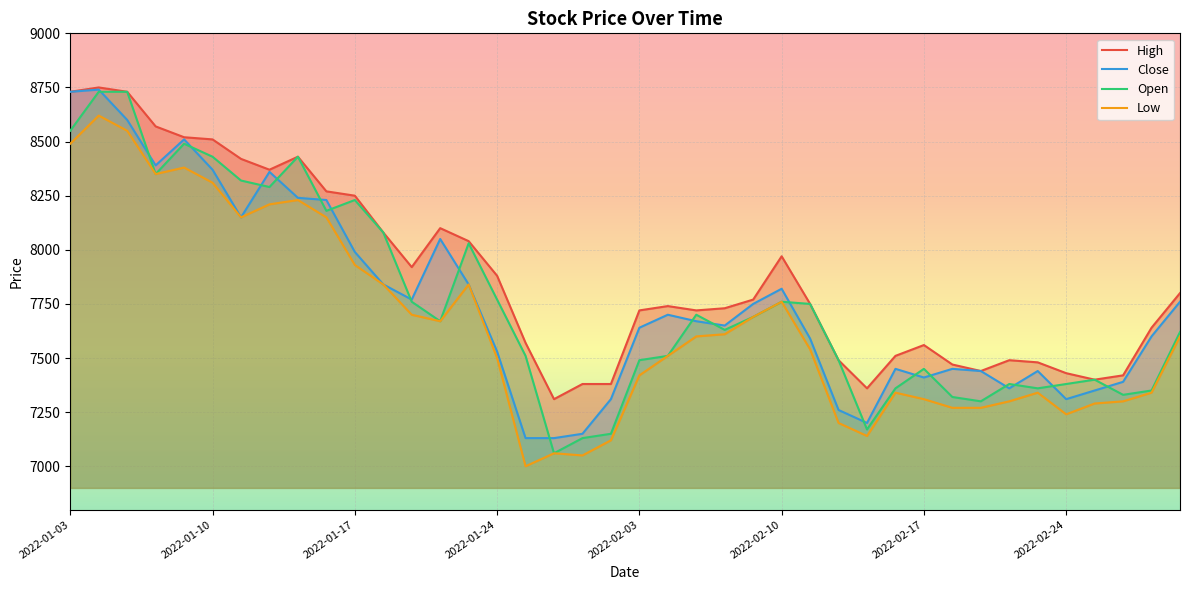

What is the minimum value for Close?

7130